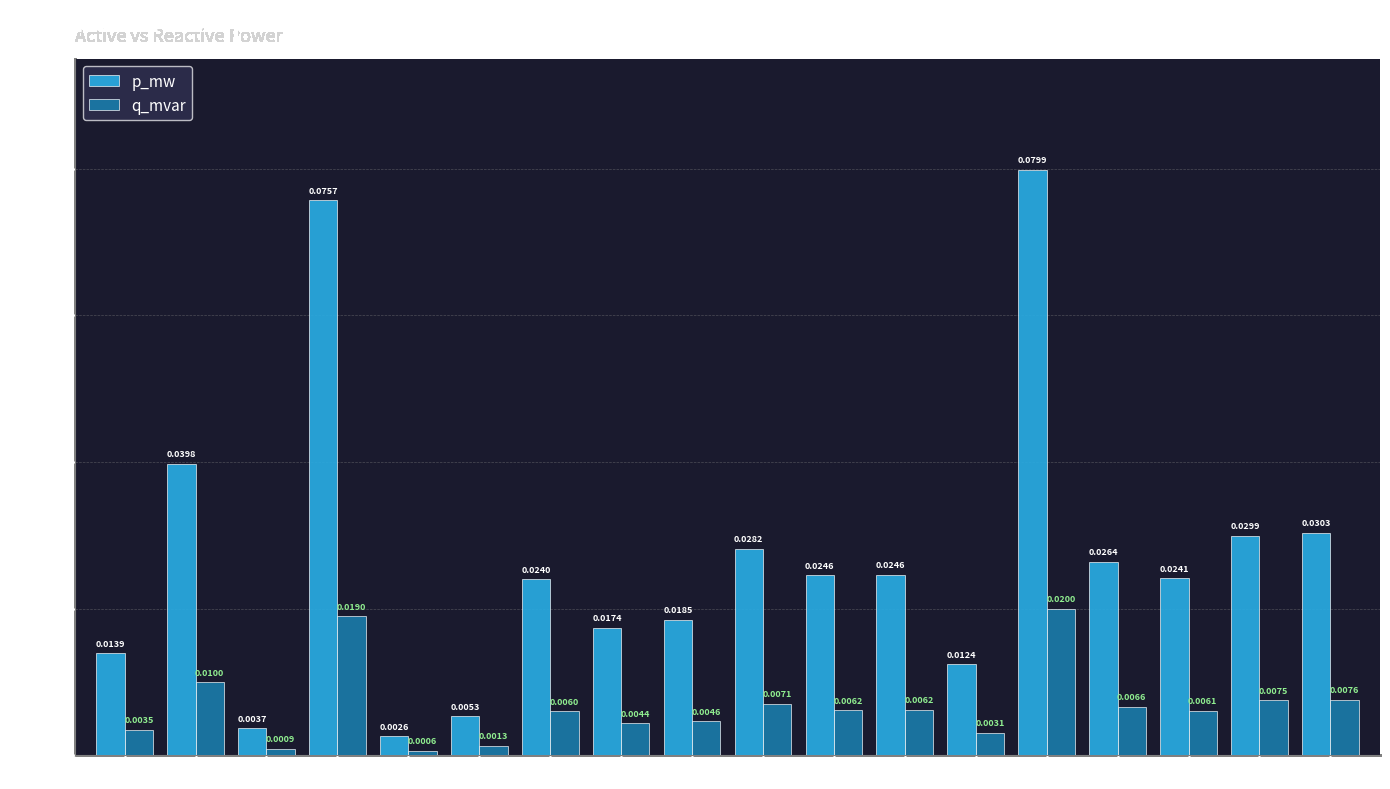

How many groups of bars are there?

18